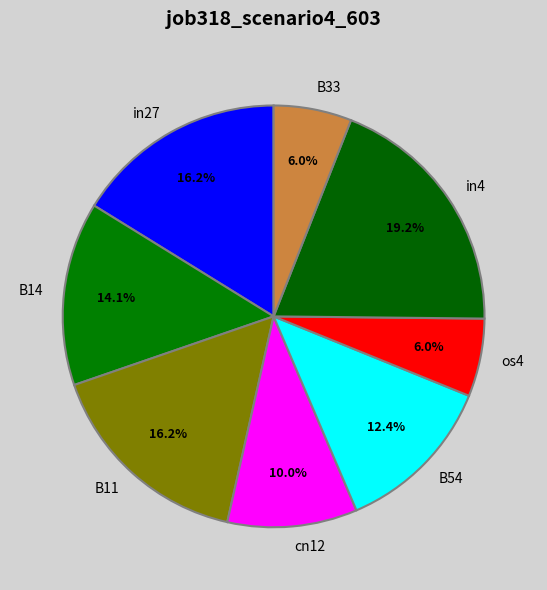

Is there any slice that represents more than half of the pie?

No